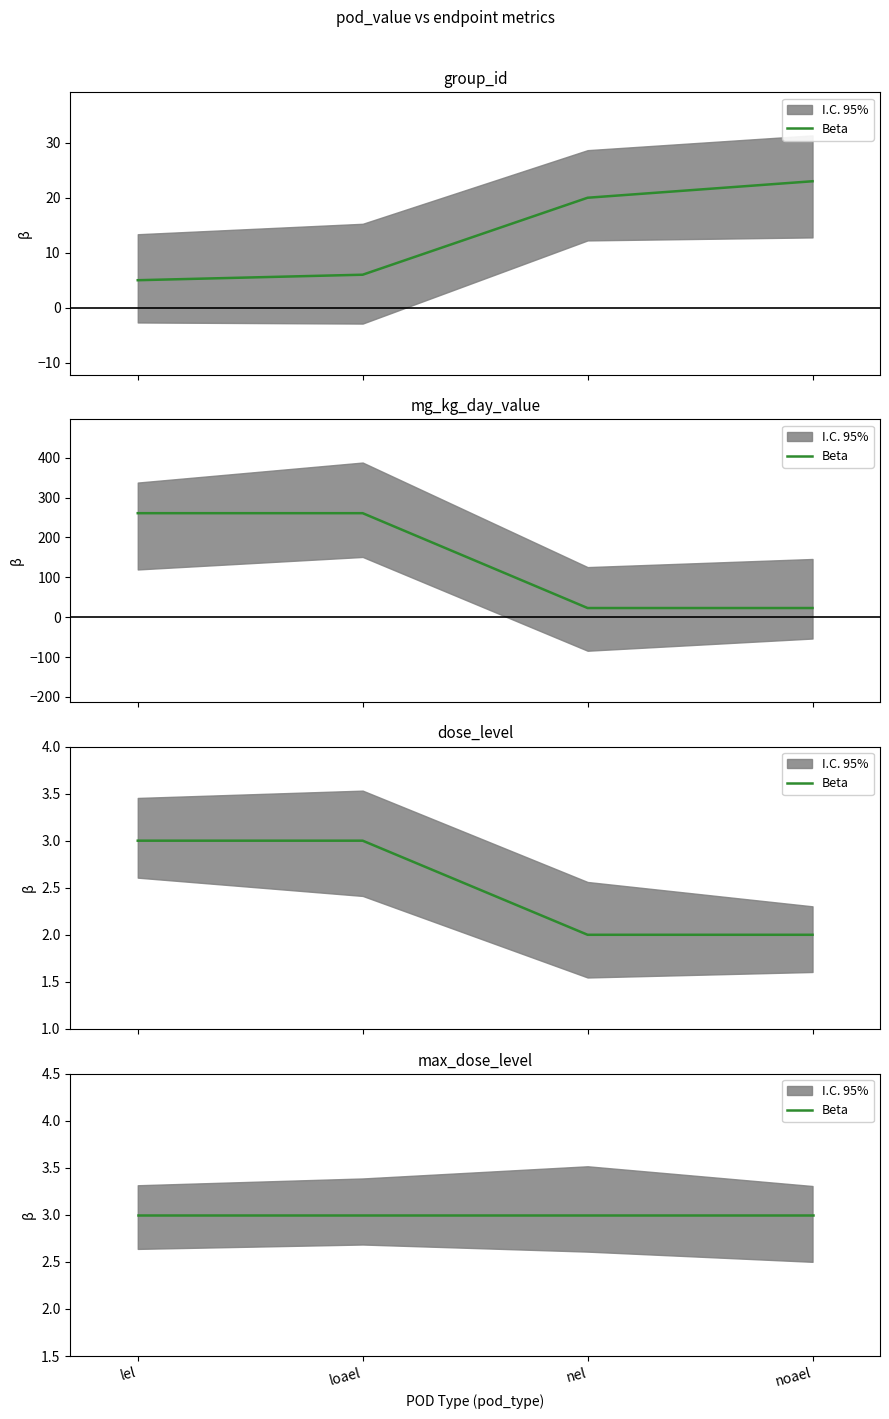

What is the sum of all group_id values?

54